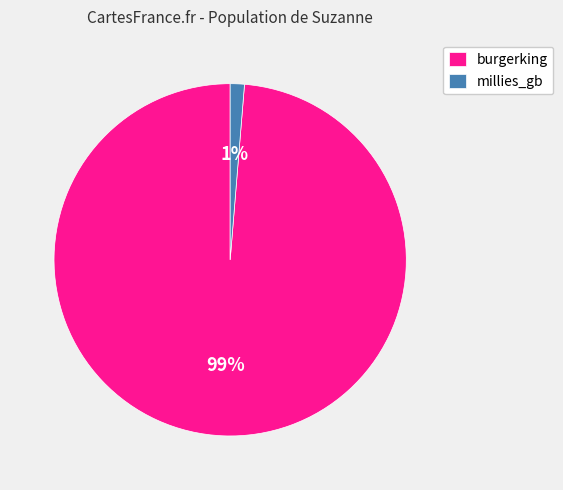

How many slices are in this pie chart?

2